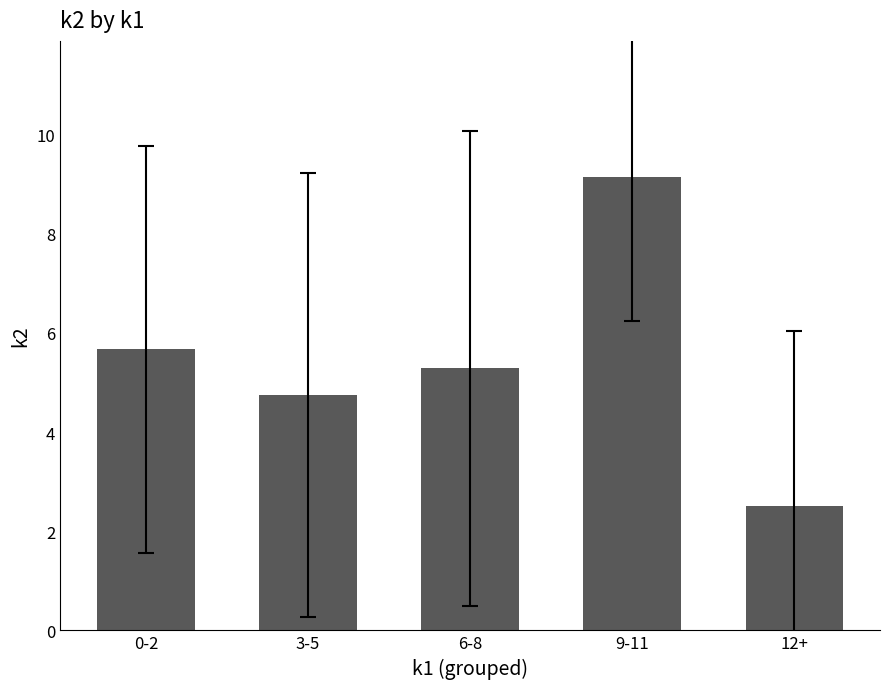

Does the chart contain stacked bars?

No